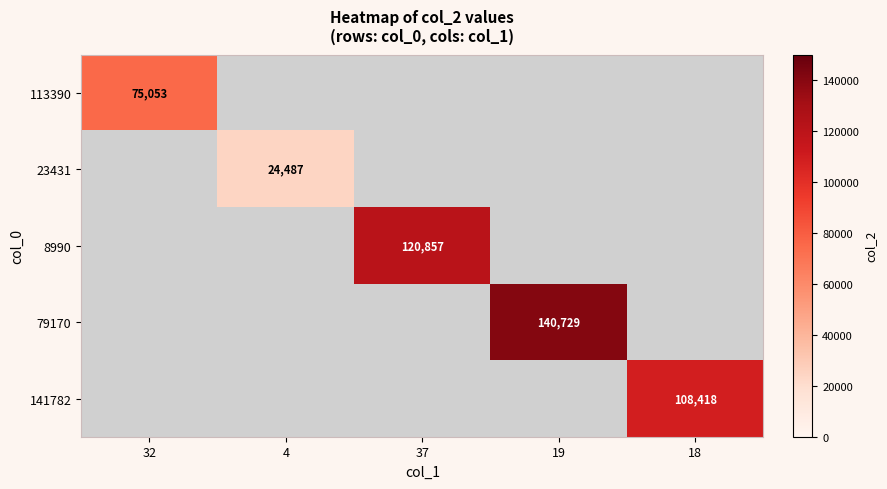

The 113390 series shows 23210 at 32. True or false?

False